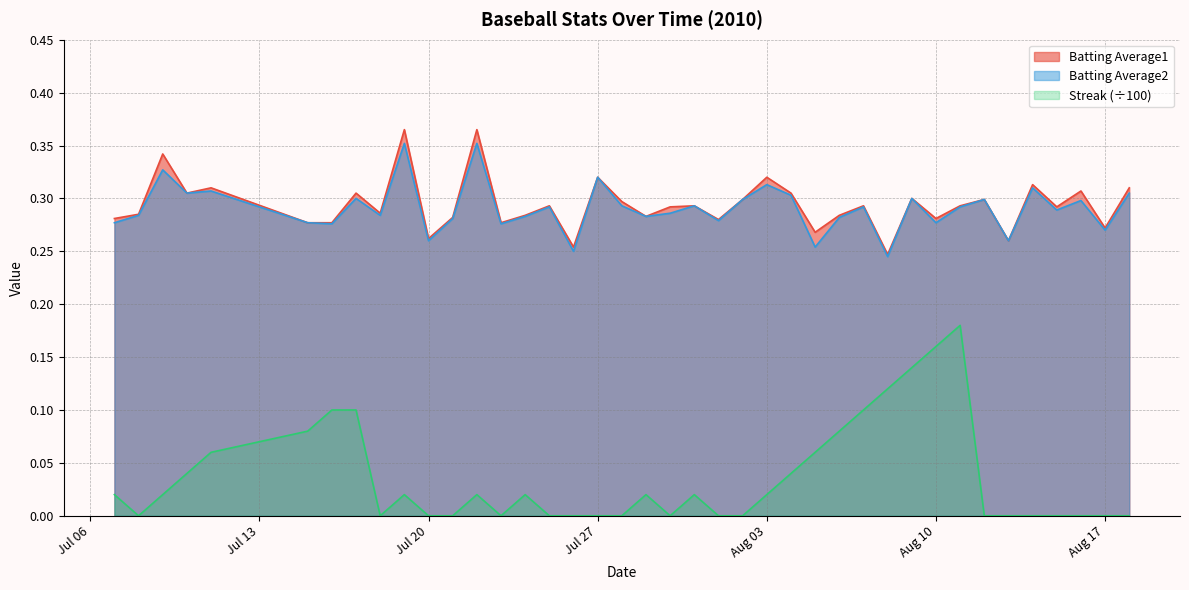

Which series has the largest range (max minus min)?

Streak (÷100)